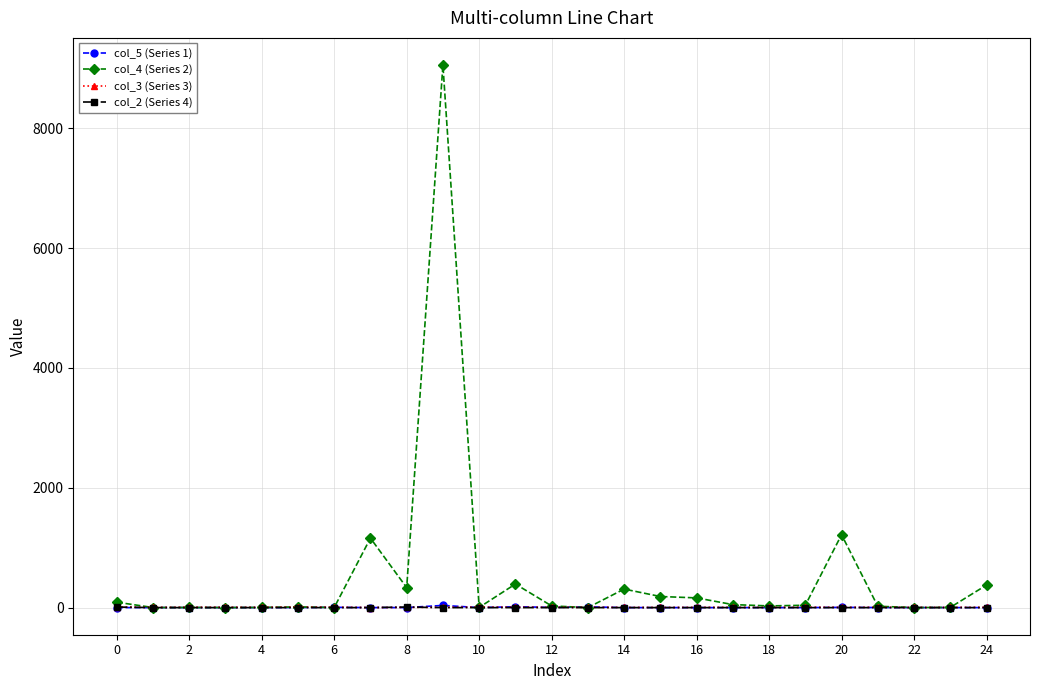

What is the average value of the col_5 (Series 1) series?

3.1